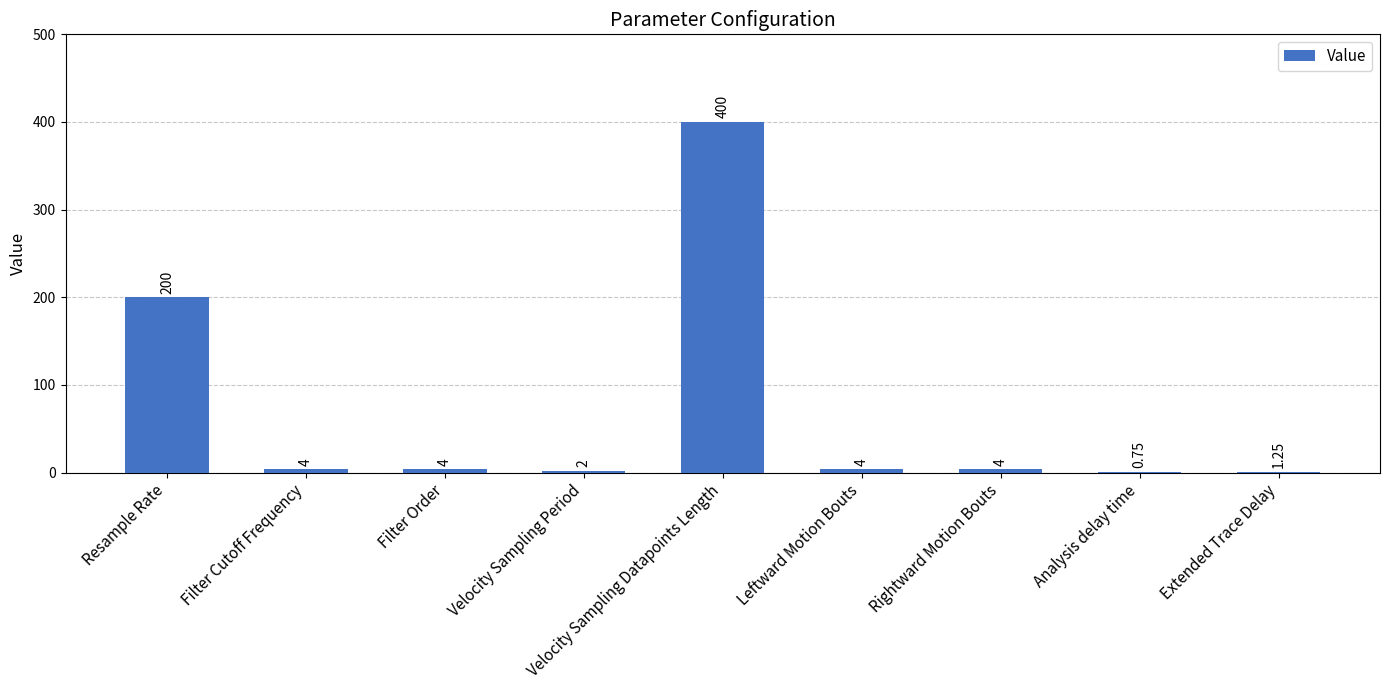

What is the change in value from Filter Cutoff Frequency to Velocity Sampling Datapoints Length?

+396.0